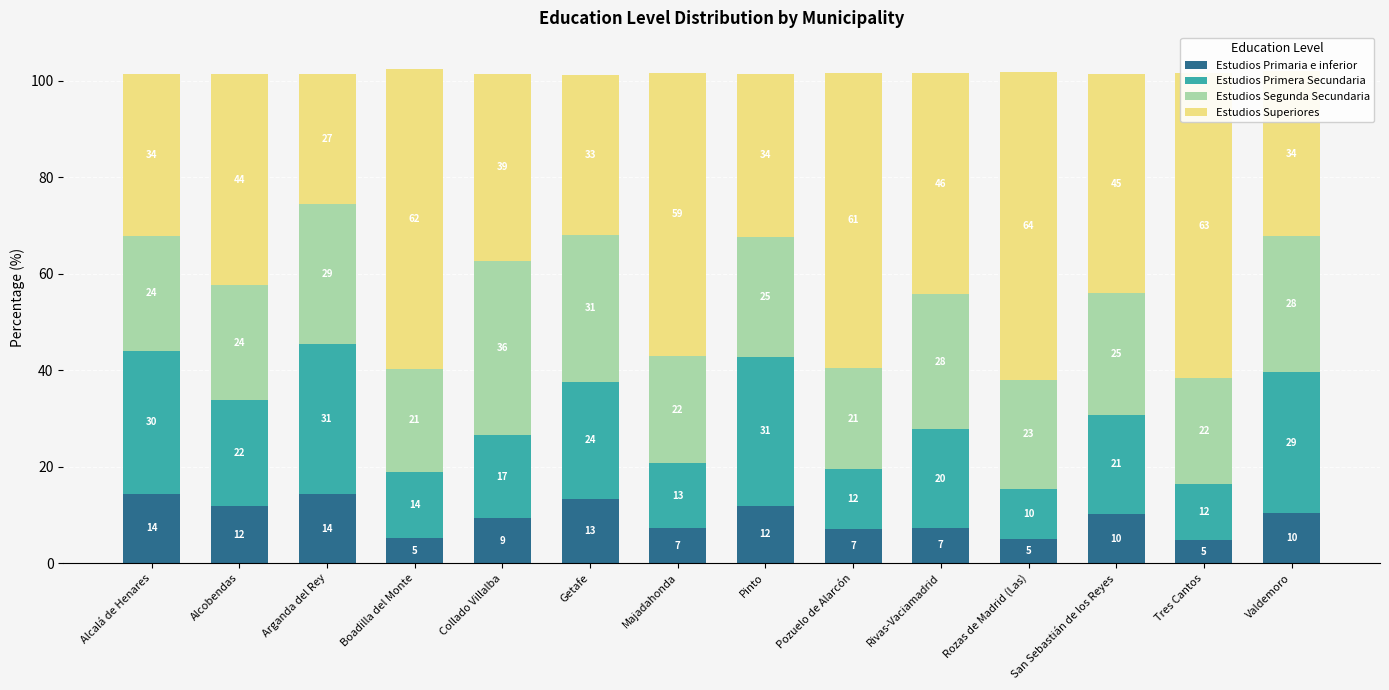

Is it true that Estudios Segunda Secundaria equals 28.3 at Valdemoro?

True